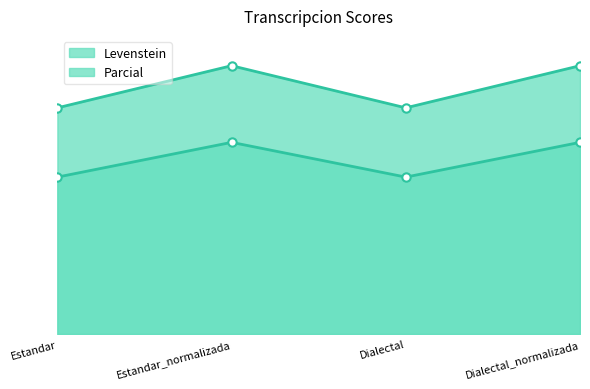

At which category does Levenstein reach its first local valley?

Dialectal